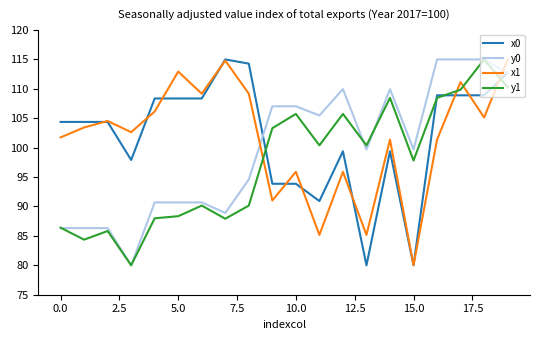

What is the minimum value shown in the chart?

80.0